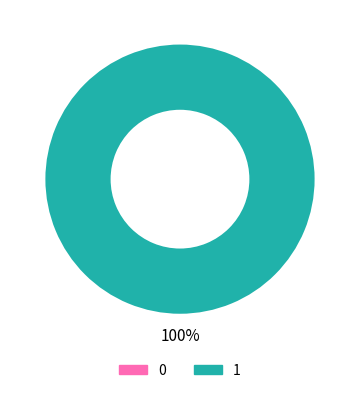

Combined, what portion of the pie is 1 and 0?

100.0%